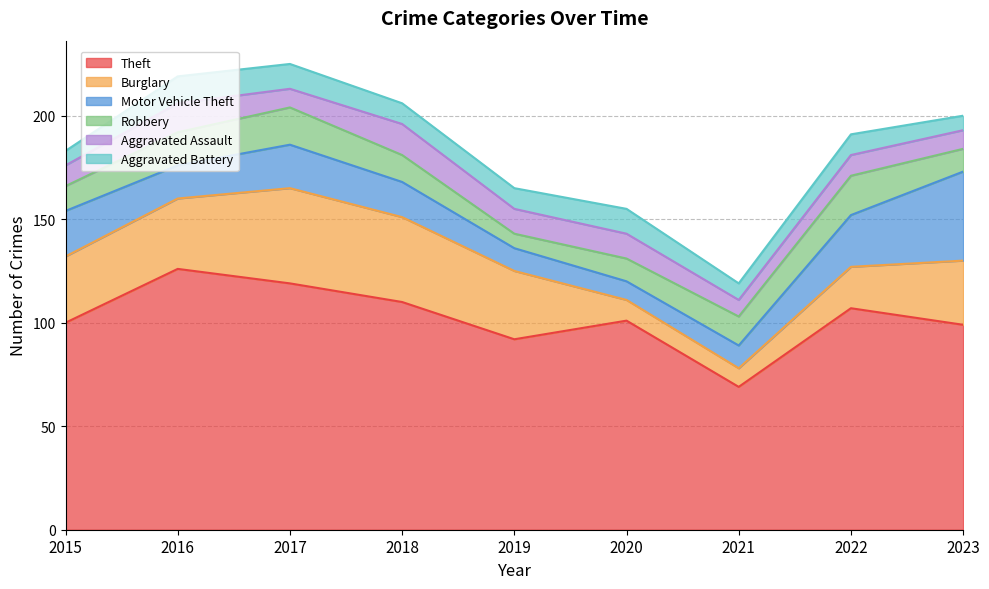

How many lines are shown in the chart?

6